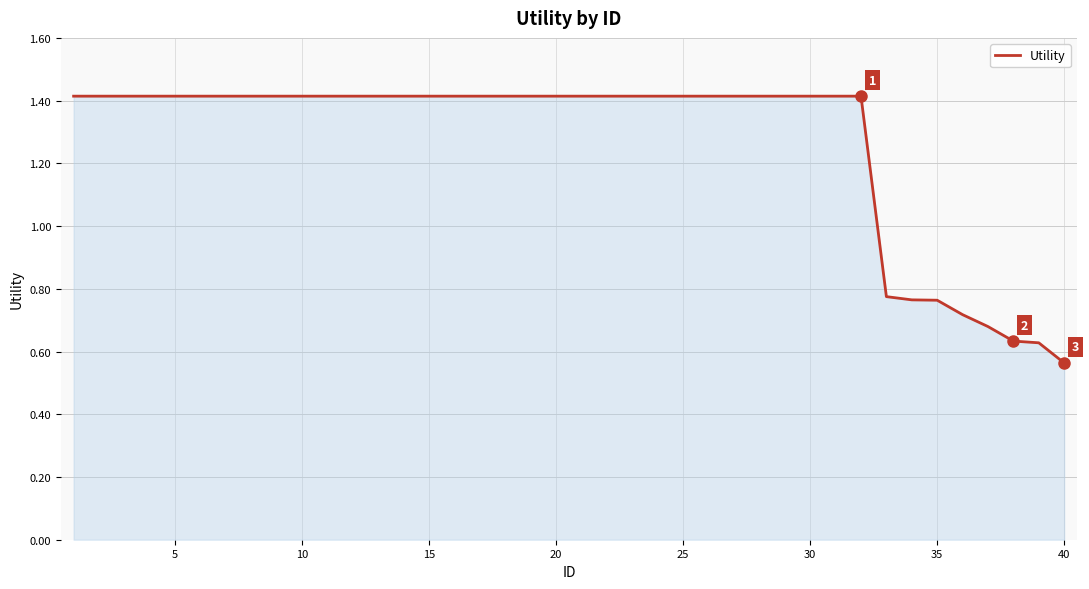

What is the difference between the maximum and minimum values?

0.9